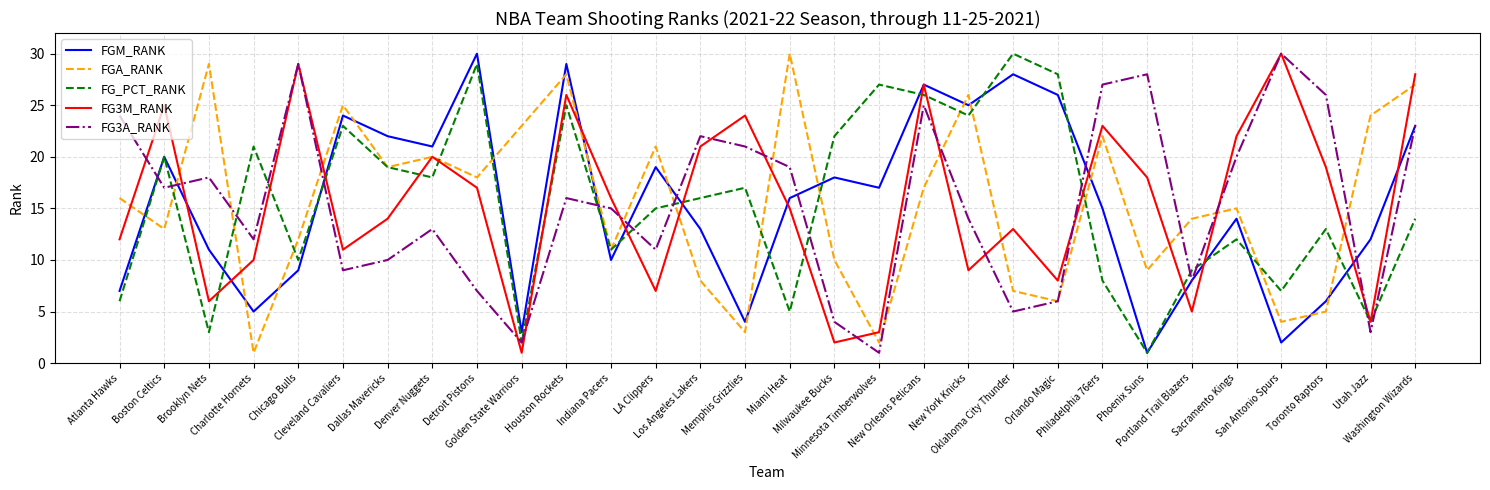

What is the difference between the second highest and minimum values in the FG3M_RANK series?

28